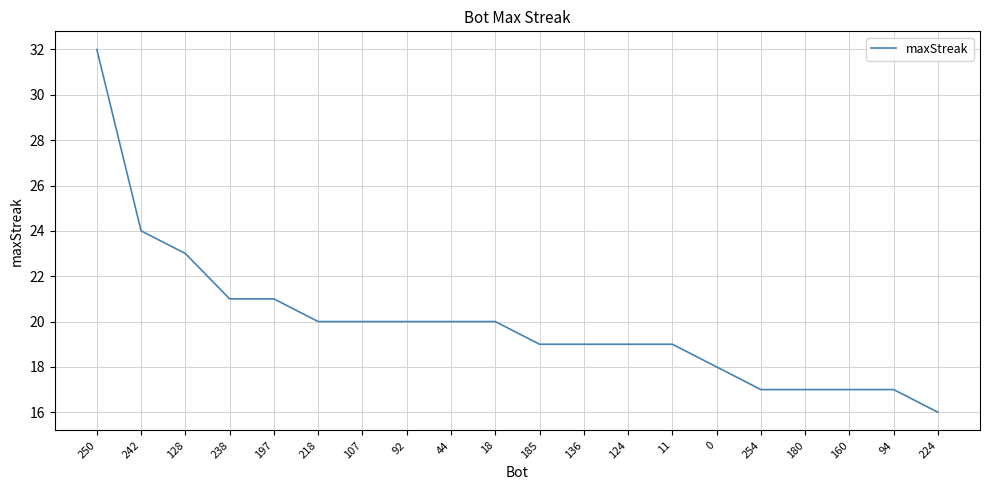

Between 128 and 197, which is larger?

128